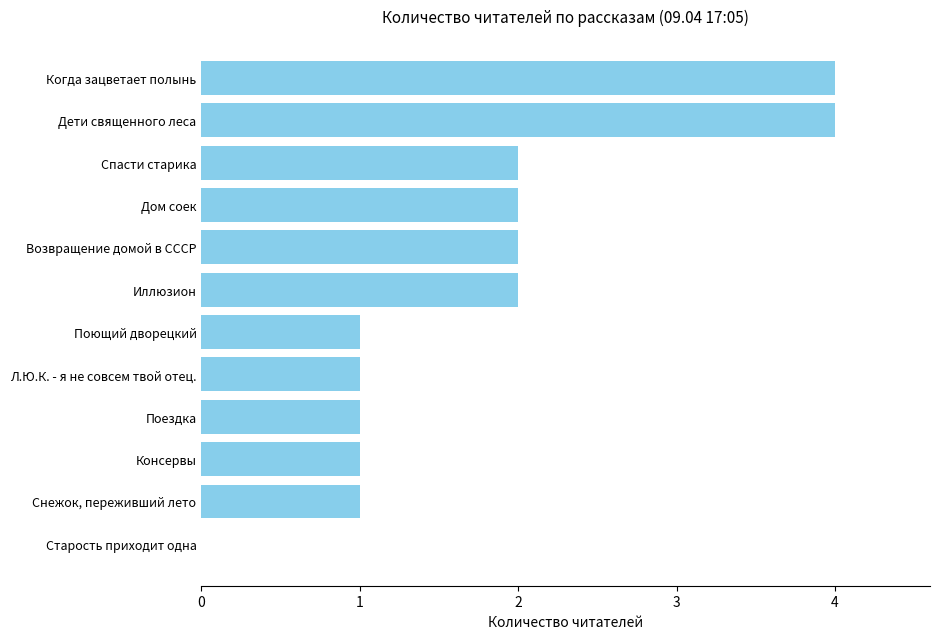

Which has a higher value, Спасти старика or Консервы?

Спасти старика